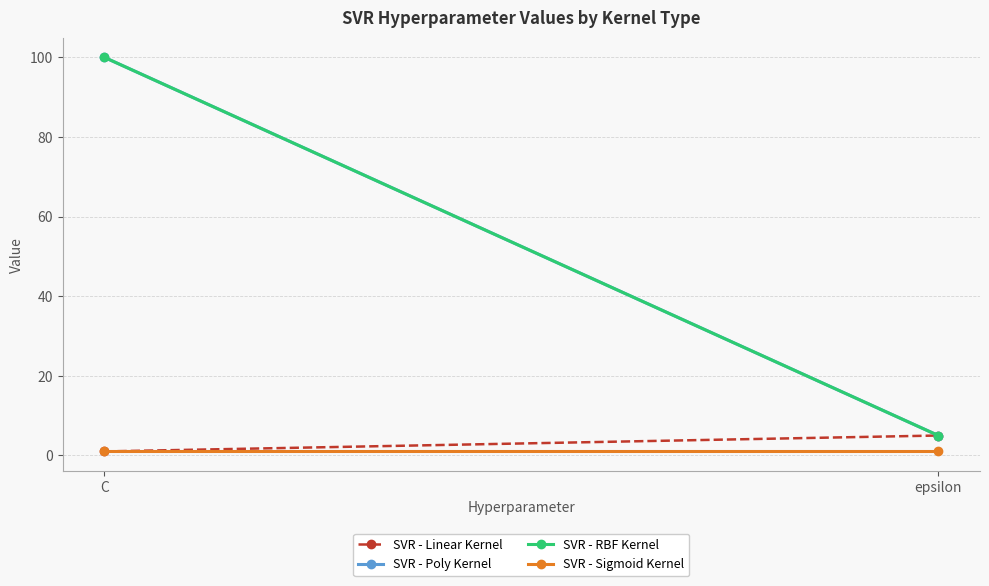

Reading left to right, extract all data points from this chart.

SVR - Linear Kernel: 1	5
SVR - Poly Kernel: 100	5
SVR - RBF Kernel: 100	5
SVR - Sigmoid Kernel: 1	1